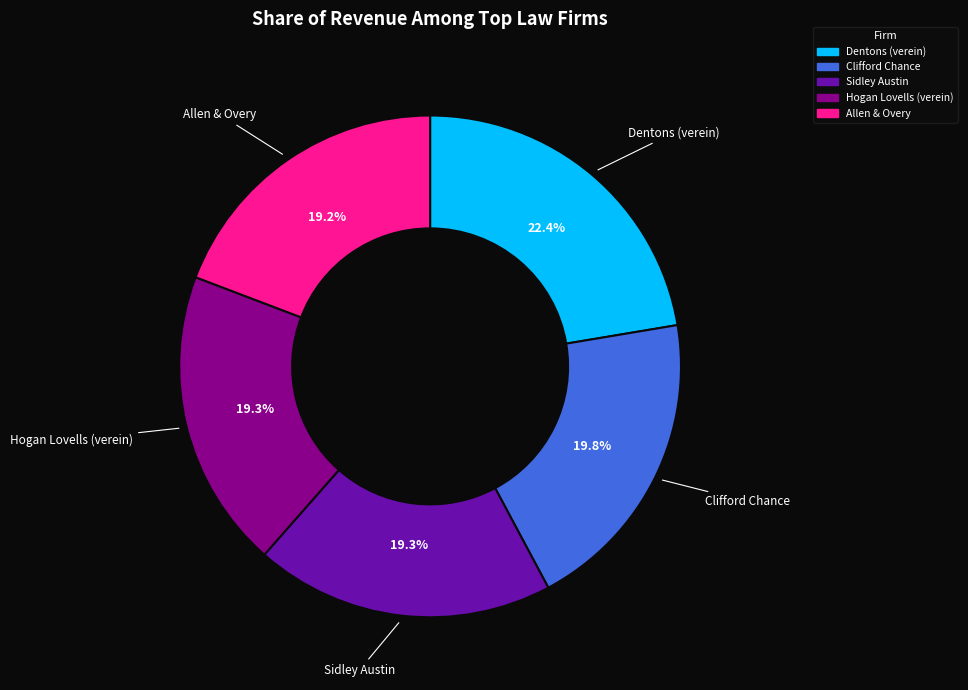

Count the number of slices in the pie.

5